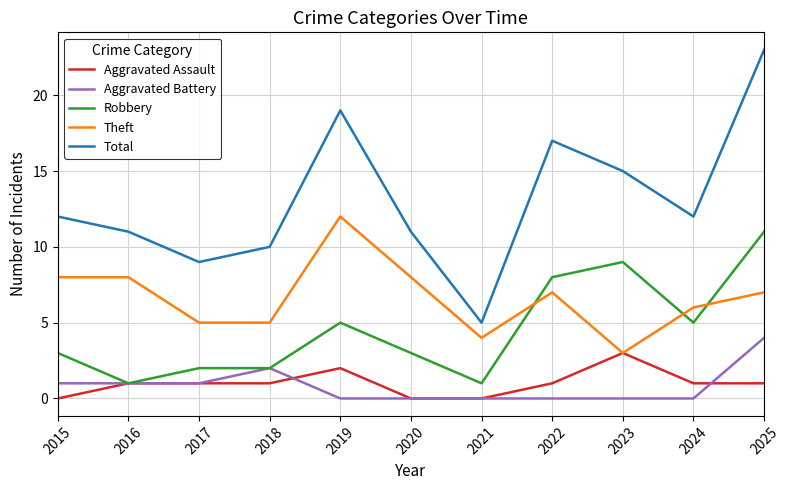

Is it true that Total equals 8 at 2021?

False